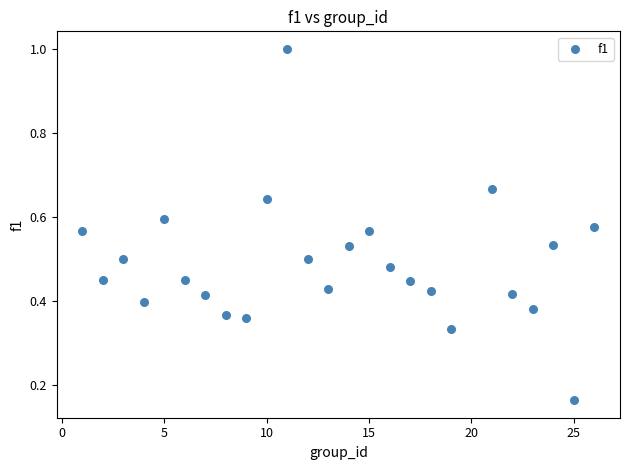

What is the range of Y values (max minus min)?

0.8